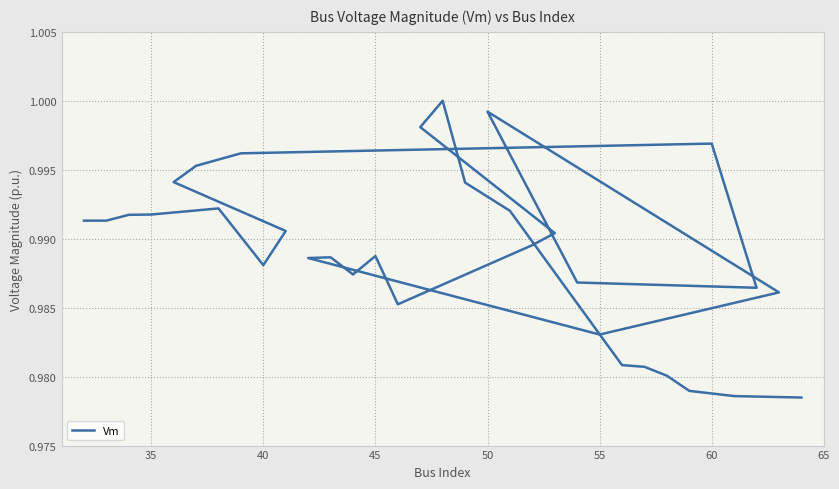

How many lines are shown in the chart?

1